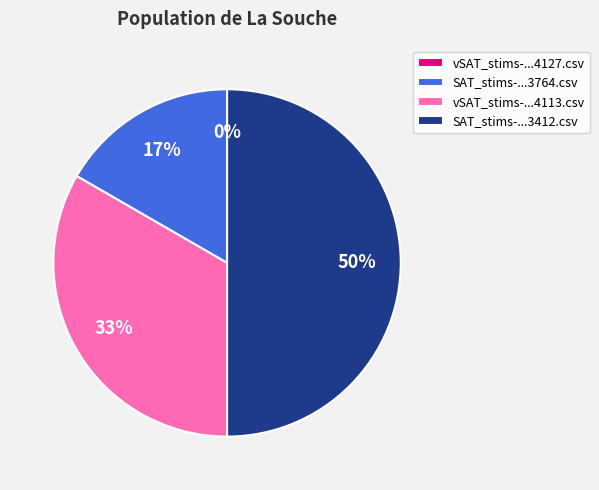

What is the total percentage of SAT_stims-1650477790813412.csv and vSAT_stims-16504777908454113.csv?

83.3%